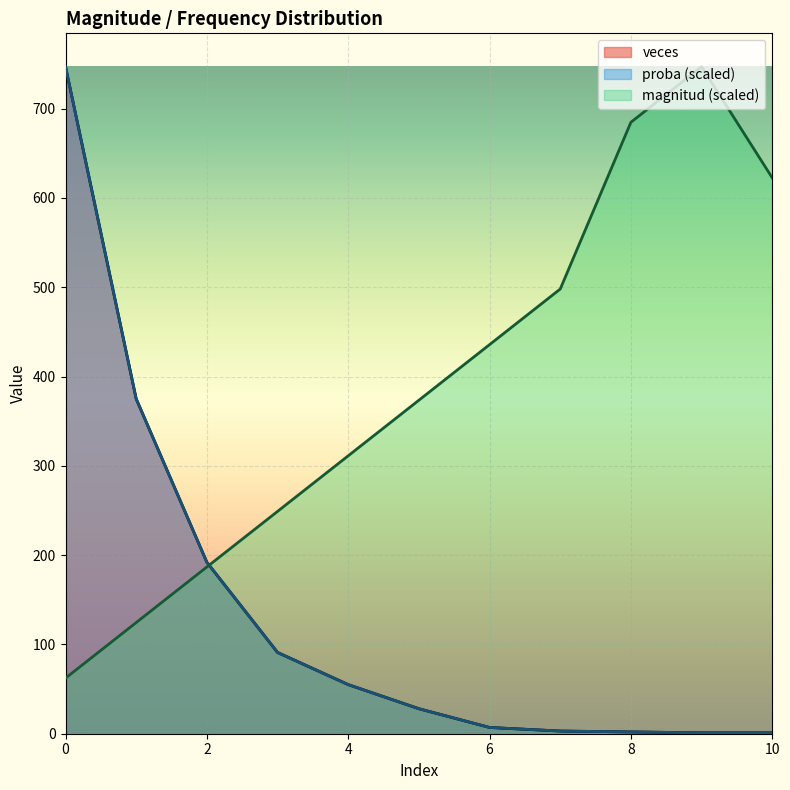

What is the value of the veces point at the 4th from the left?

91.0